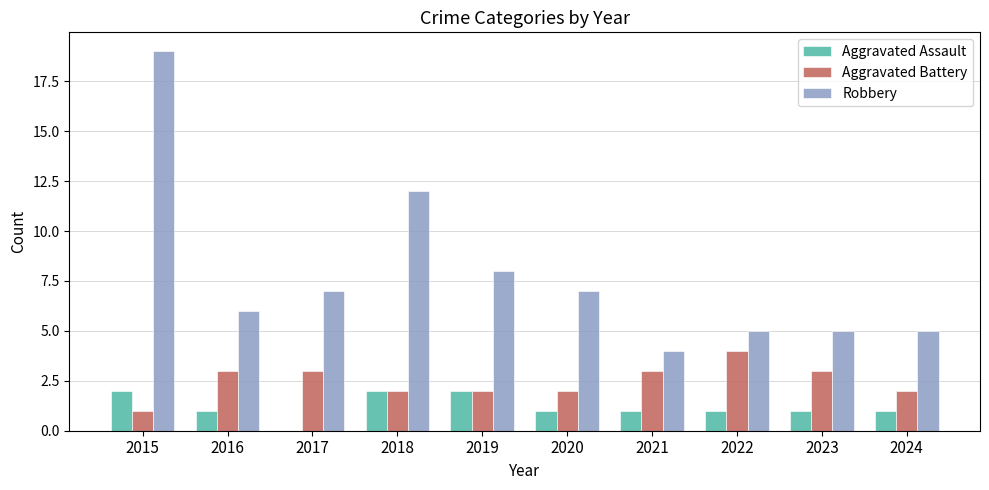

The value of Aggravated Assault at 2021 is 1. True or false?

True